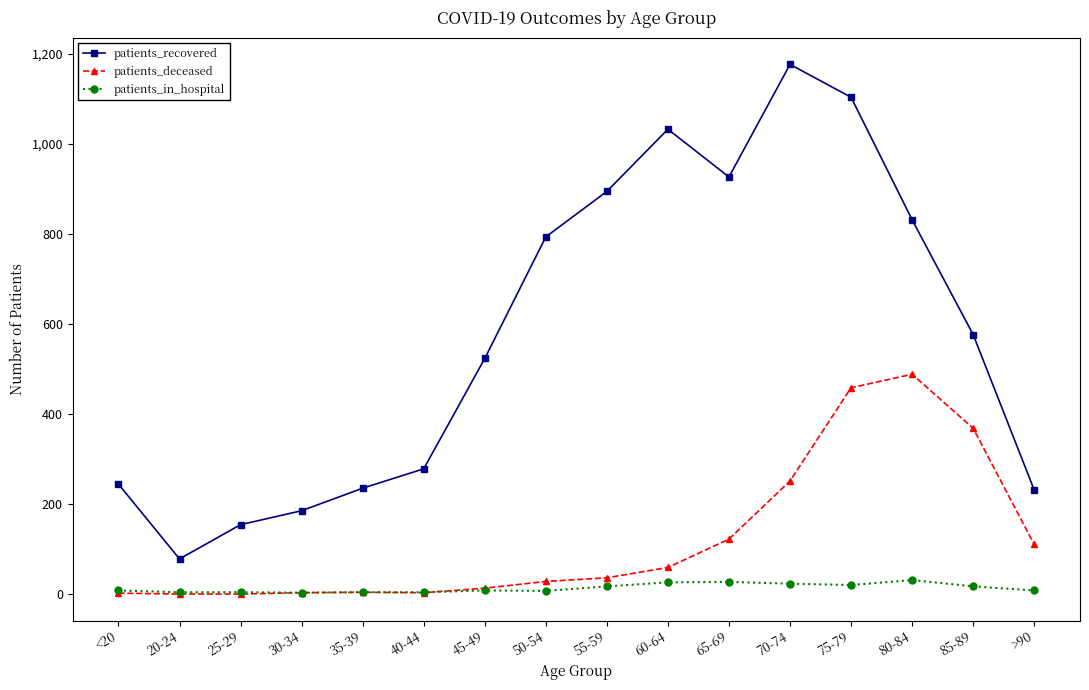

How many data points in patients_in_hospital are less than 8?

6